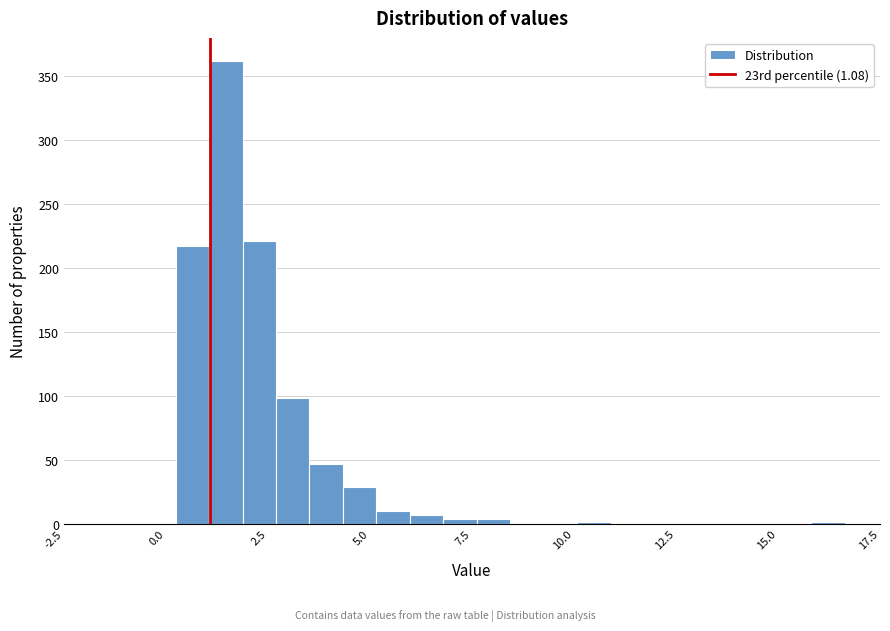

Around what value on the x-axis is the tallest bar? Give the approximate position of its centre, as read against the axis.

1.5